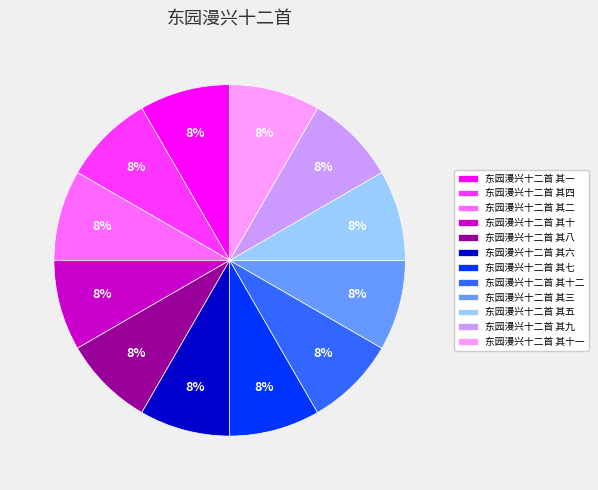

Is it true that 东园漫兴十二首 其三 is 8% of the pie?

True